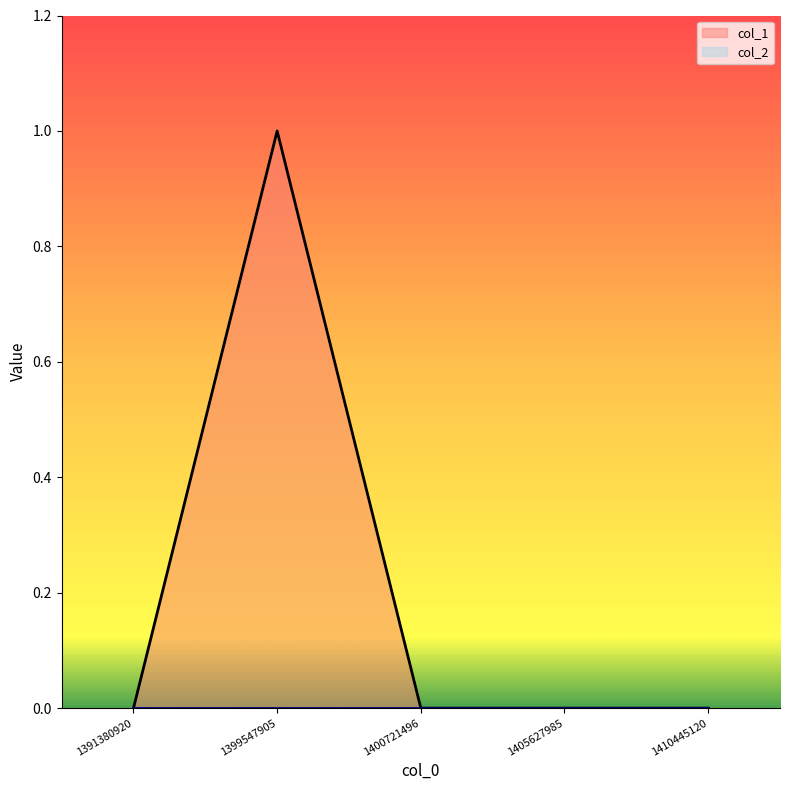

The chart shows a value of 0 at 1405627985. True or false?

True